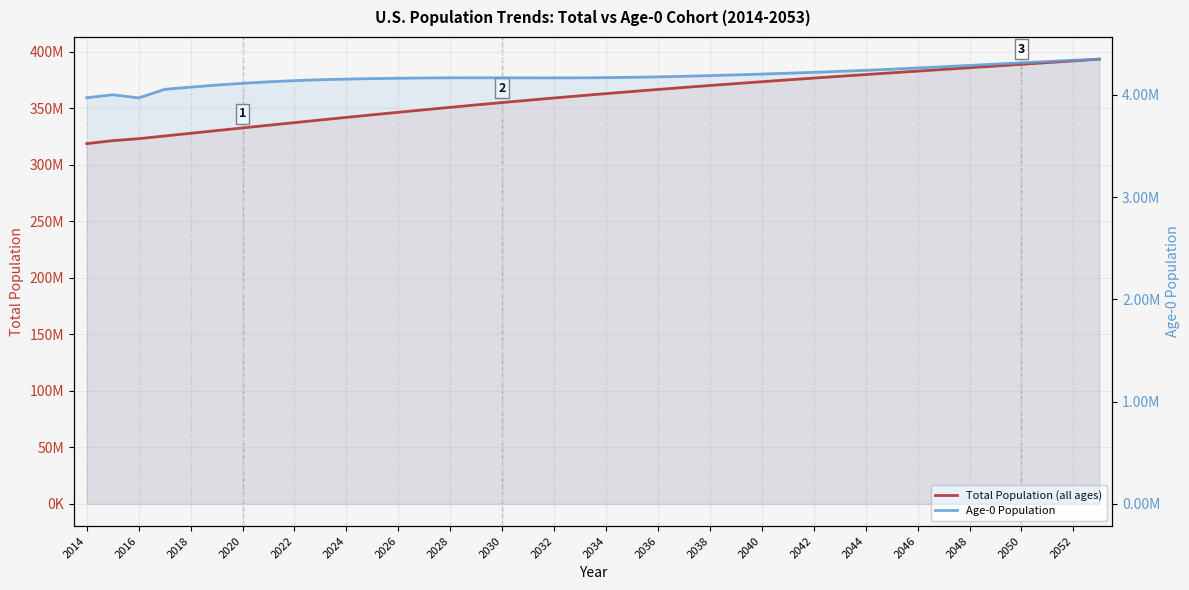

Does the chart display data point markers on the line(s)?

No